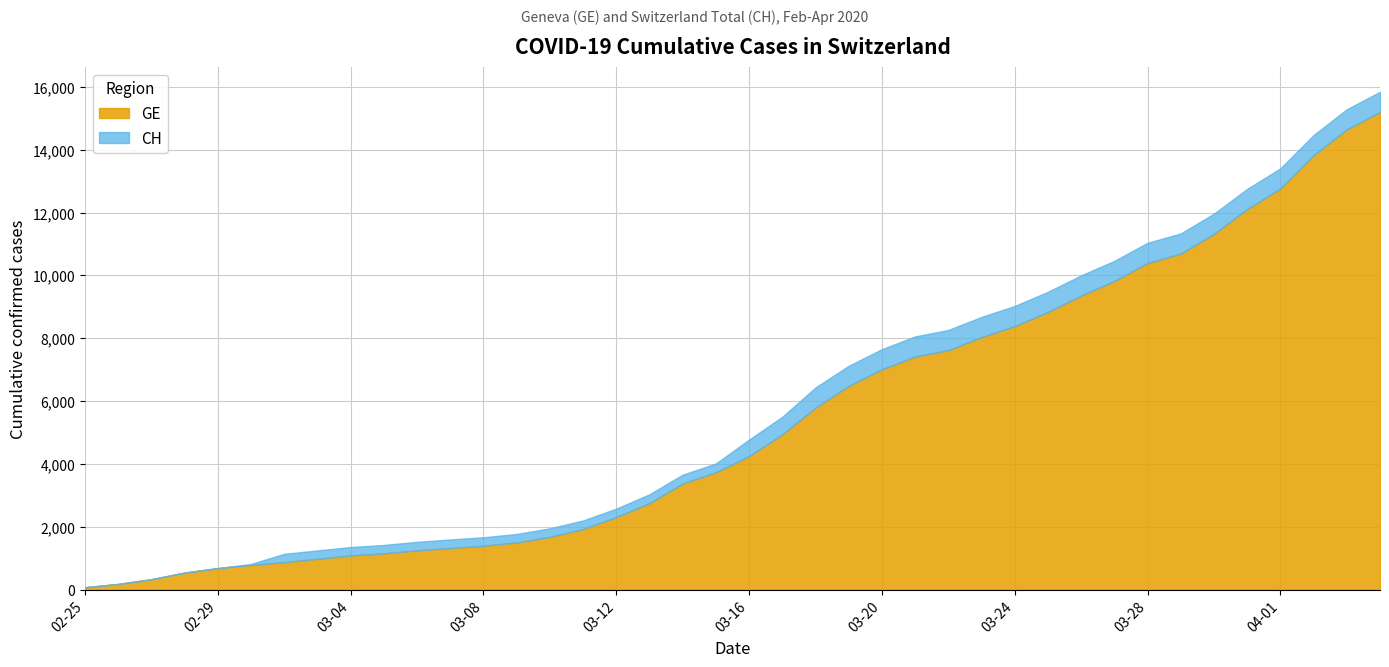

How many categories are shown in the chart?

40